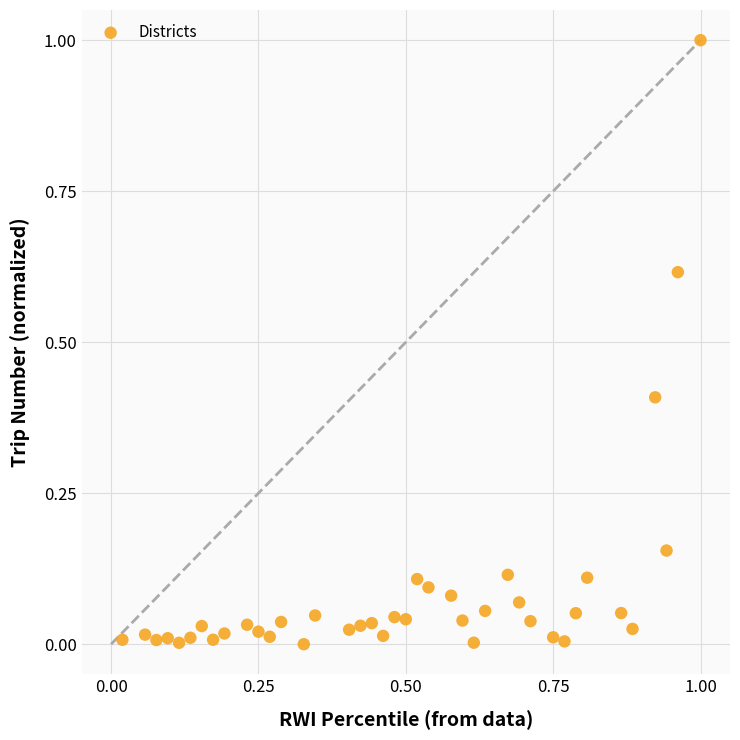

What is the range of Y values (max minus min)?

1.0